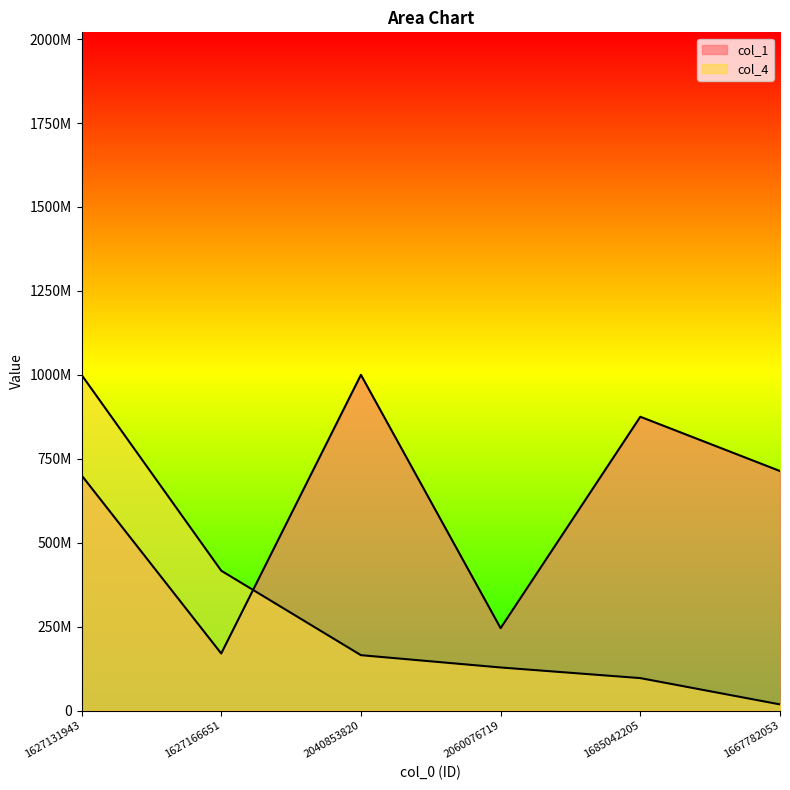

How many interior local peaks does the col_1 series have?

2